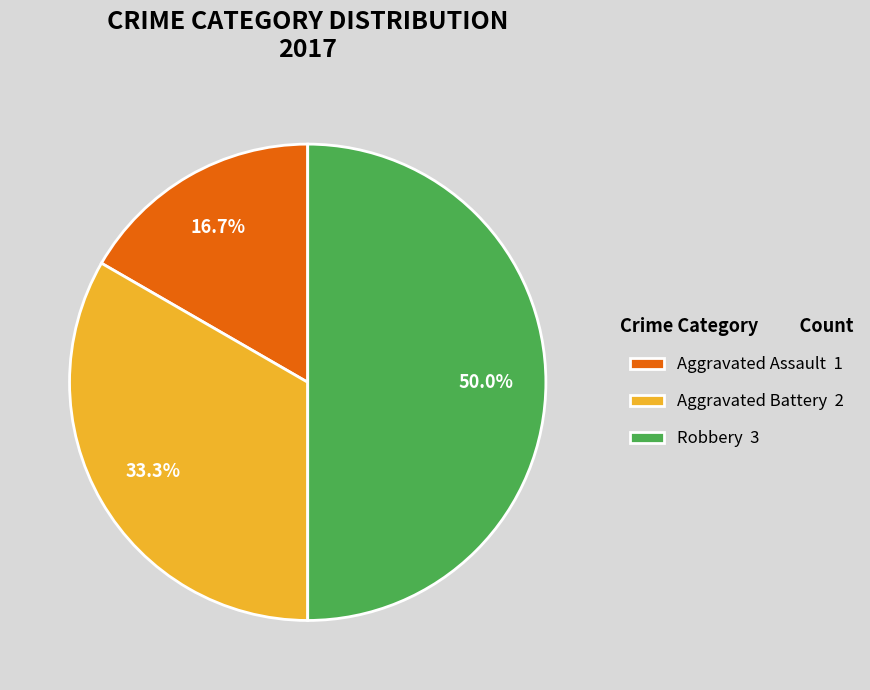

True or false: Aggravated Battery accounts for 22% of the total.

False